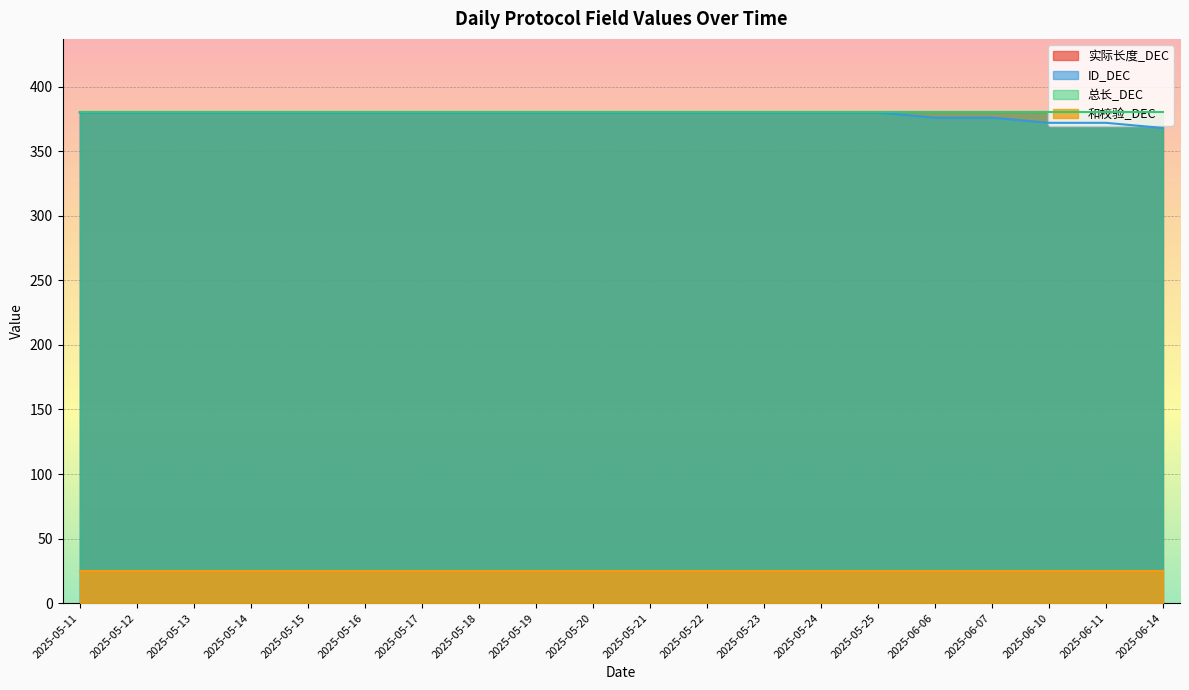

Rank the categories by 和校验_DEC value from highest to lowest.

2025-05-11, 2025-05-12, 2025-05-13, 2025-05-14, 2025-05-15, 2025-05-16, 2025-05-17, 2025-05-18, 2025-05-19, 2025-05-20, 2025-05-21, 2025-05-22, 2025-05-23, 2025-05-24, 2025-05-25, 2025-06-06, 2025-06-07, 2025-06-10, 2025-06-11, 2025-06-14